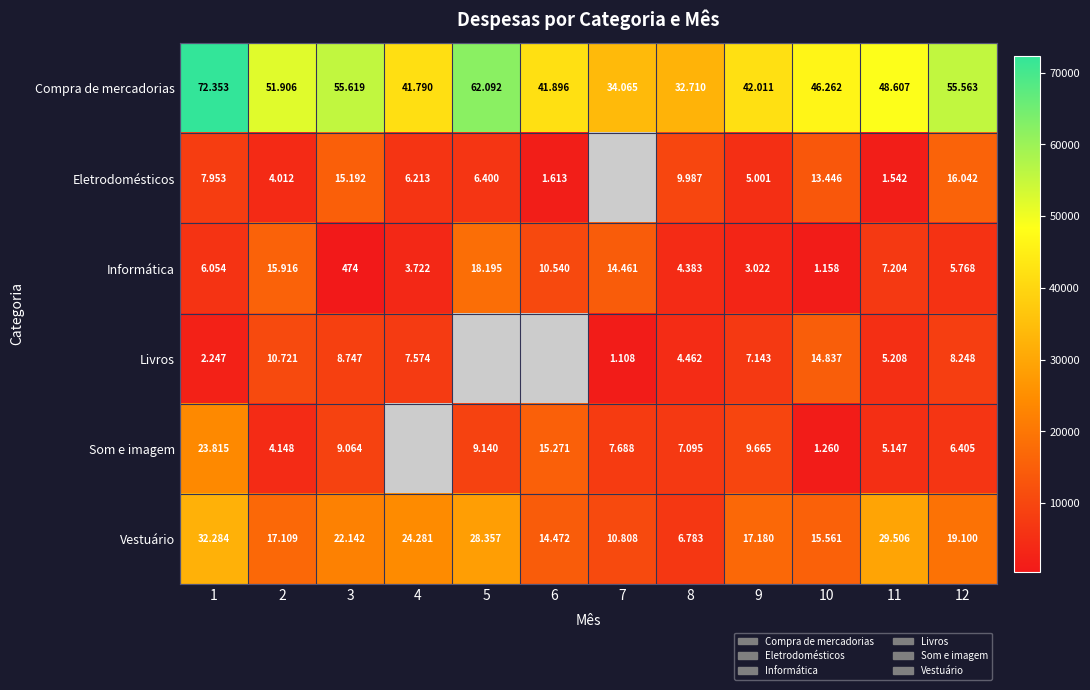

Count the number of categories in the chart.

12